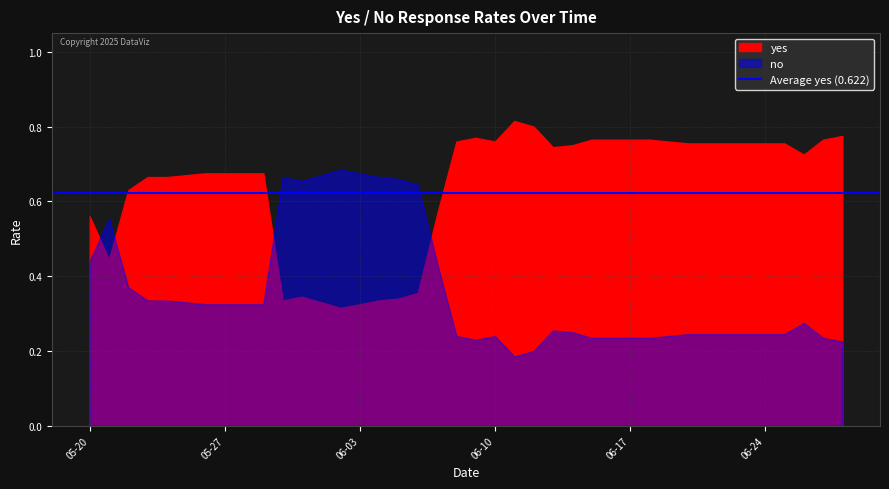

Between 2025-05-24 and 2025-06-04, which series saw the biggest shift?

yes